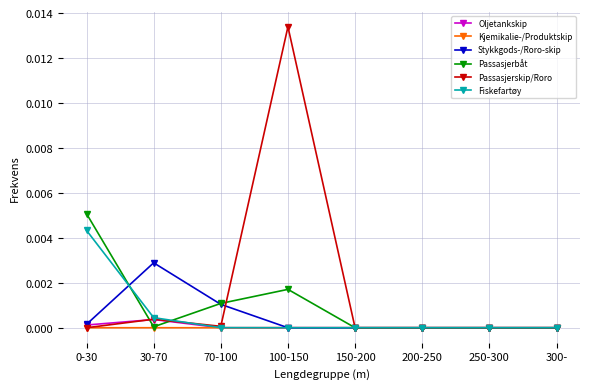

How many categories are shown in the chart?

8